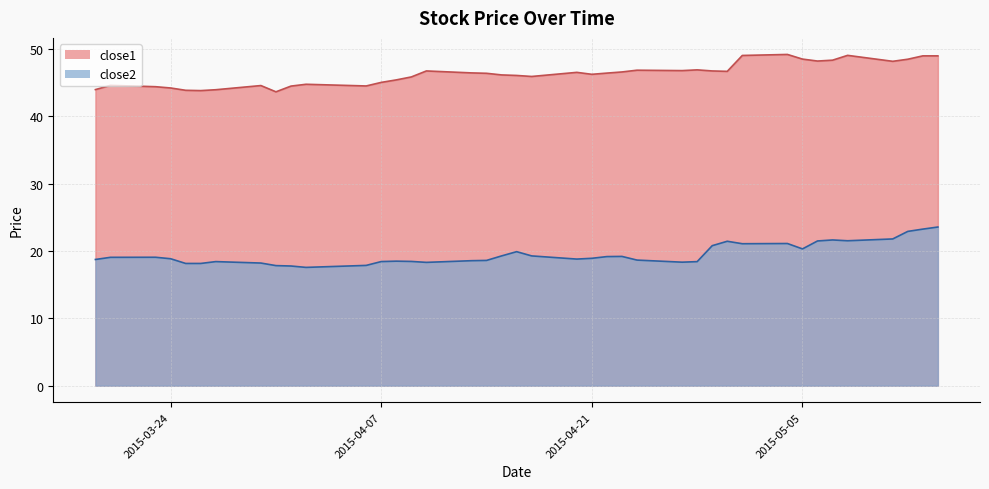

Reading left to right, what are all the values shown in this chart?

close2: 2015-03-19=18.7	2015-03-20=19.1	2015-03-23=19.1	2015-03-24=18.9	2015-03-25=18.2	2015-03-26=18.2	2015-03-27=18.4	2015-03-30=18.2	2015-03-31=17.8	2015-04-01=17.8	2015-04-02=17.6	2015-04-06=17.9	2015-04-07=18.4	2015-04-08=18.5	2015-04-09=18.5	2015-04-10=18.3	2015-04-13=18.6	2015-04-14=18.6	2015-04-15=19.3	2015-04-16=19.9	2015-04-17=19.3	2015-04-20=18.8	2015-04-21=18.9	2015-04-22=19.2	2015-04-23=19.2	2015-04-24=18.7	2015-04-27=18.3	2015-04-28=18.4	2015-04-29=20.8	2015-04-30=21.4	2015-05-01=21.1	2015-05-04=21.1	2015-05-05=20.3	2015-05-06=21.5	2015-05-07=21.6	2015-05-08=21.5	2015-05-11=21.8	2015-05-12=22.9	2015-05-13=23.3	2015-05-14=23.6
close1: 2015-03-19=44.0	2015-03-20=44.6	2015-03-23=44.4	2015-03-24=44.2	2015-03-25=43.9	2015-03-26=43.8	2015-03-27=44.0	2015-03-30=44.6	2015-03-31=43.6	2015-04-01=44.5	2015-04-02=44.8	2015-04-06=44.5	2015-04-07=45.0	2015-04-08=45.4	2015-04-09=45.9	2015-04-10=46.7	2015-04-13=46.5	2015-04-14=46.4	2015-04-15=46.2	2015-04-16=46.1	2015-04-17=45.9	2015-04-20=46.5	2015-04-21=46.2	2015-04-22=46.4	2015-04-23=46.6	2015-04-24=46.9	2015-04-27=46.8	2015-04-28=46.9	2015-04-29=46.7	2015-04-30=46.7	2015-05-01=49.0	2015-05-04=49.2	2015-05-05=48.5	2015-05-06=48.2	2015-05-07=48.3	2015-05-08=49.1	2015-05-11=48.2	2015-05-12=48.5	2015-05-13=49.0	2015-05-14=49.0